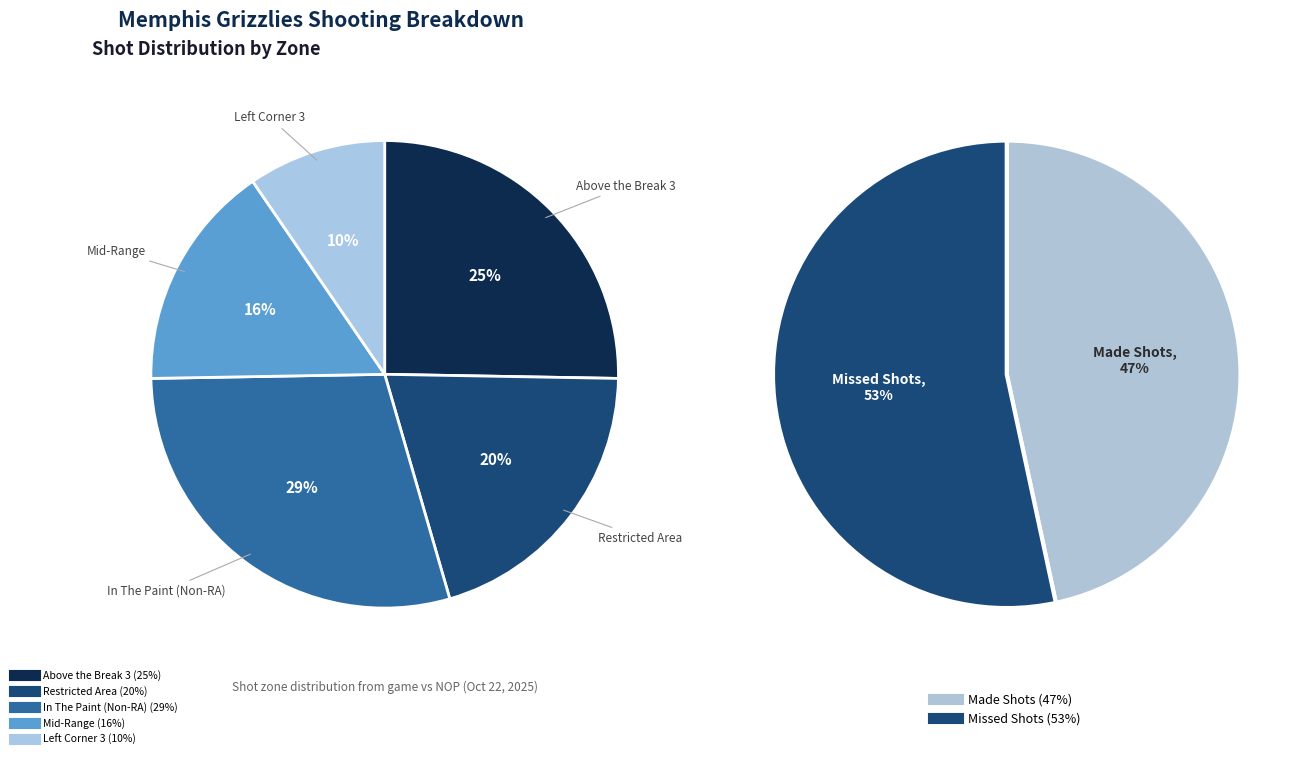

Which slice is the smallest?

Left Corner 3